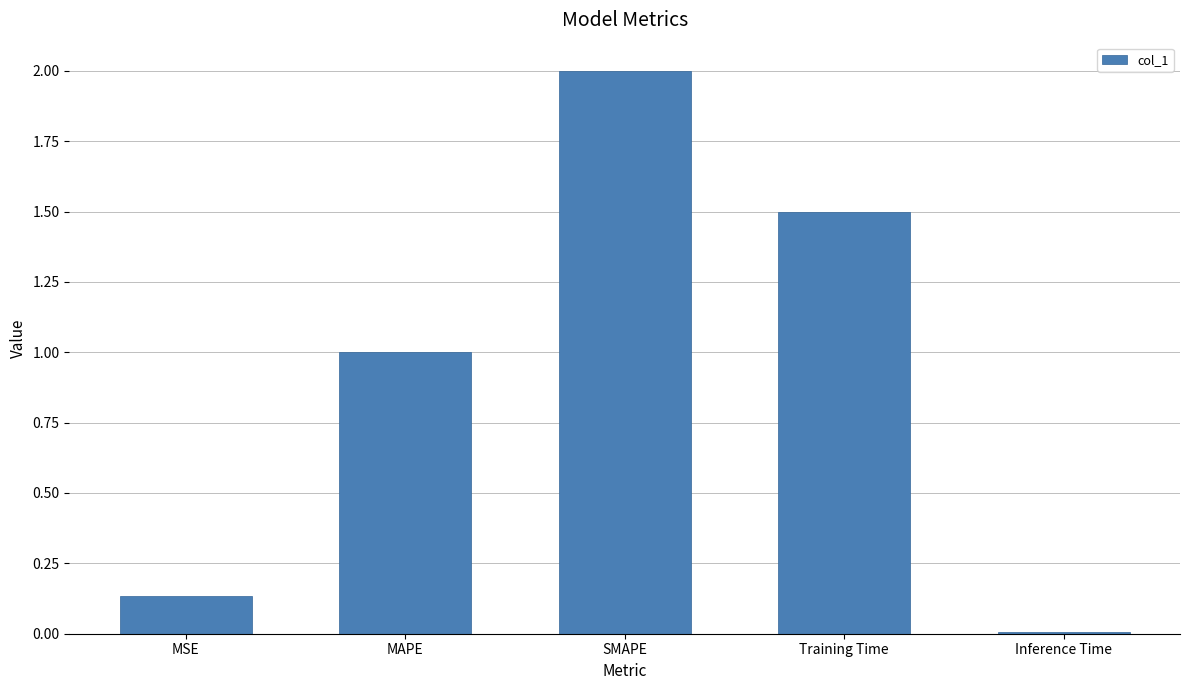

What is the change in value from MSE to MAPE?

+0.9